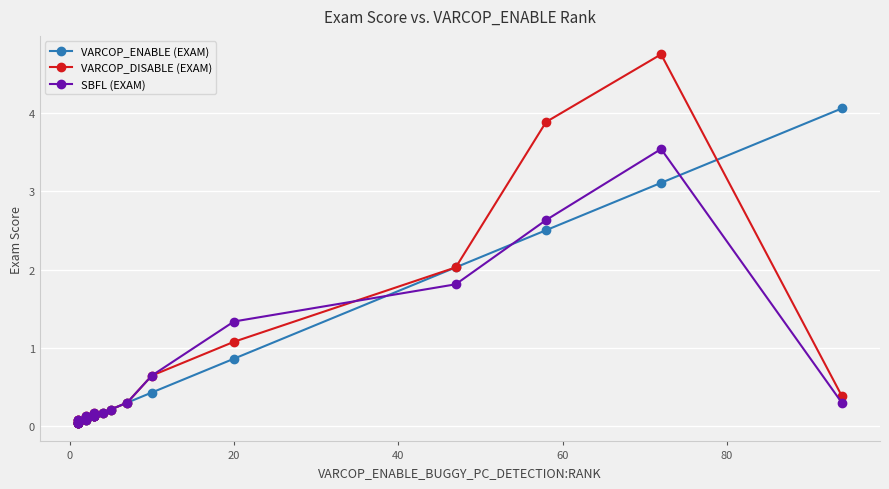

What are all the series names shown in the legend?

VARCOP_ENABLE (EXAM), VARCOP_DISABLE (EXAM), SBFL (EXAM)